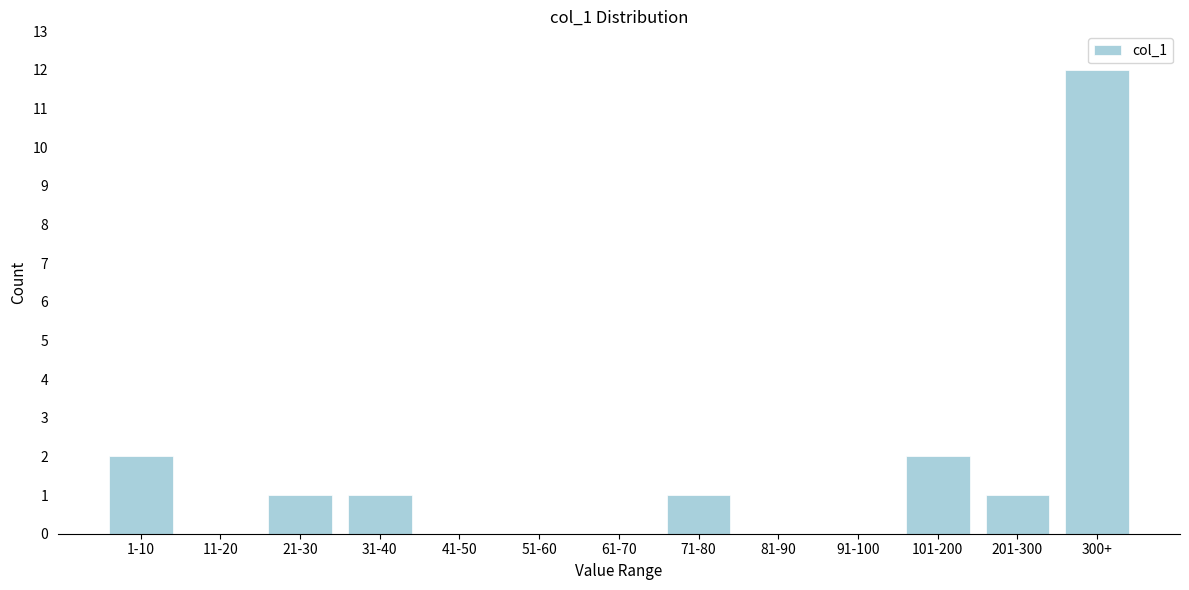

Reading left to right, transcribe all the data shown in this chart.

1-10=2	11-20=0	21-30=1	31-40=1	41-50=0	51-60=0	61-70=0	71-80=1	81-90=0	91-100=0	101-200=2	201-300=1	300+=12